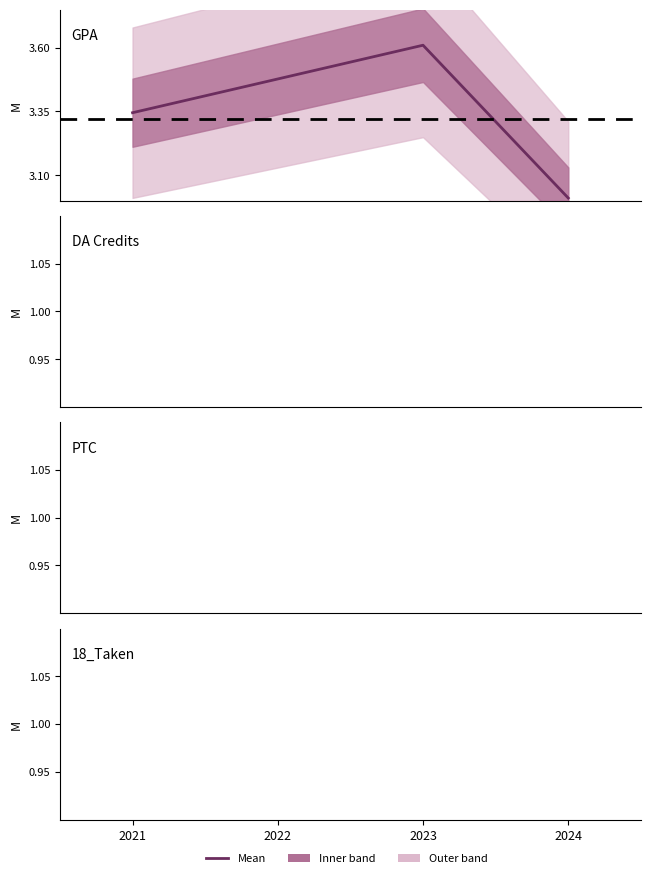

Is it true that PTC equals 0.0 at 2021?

False